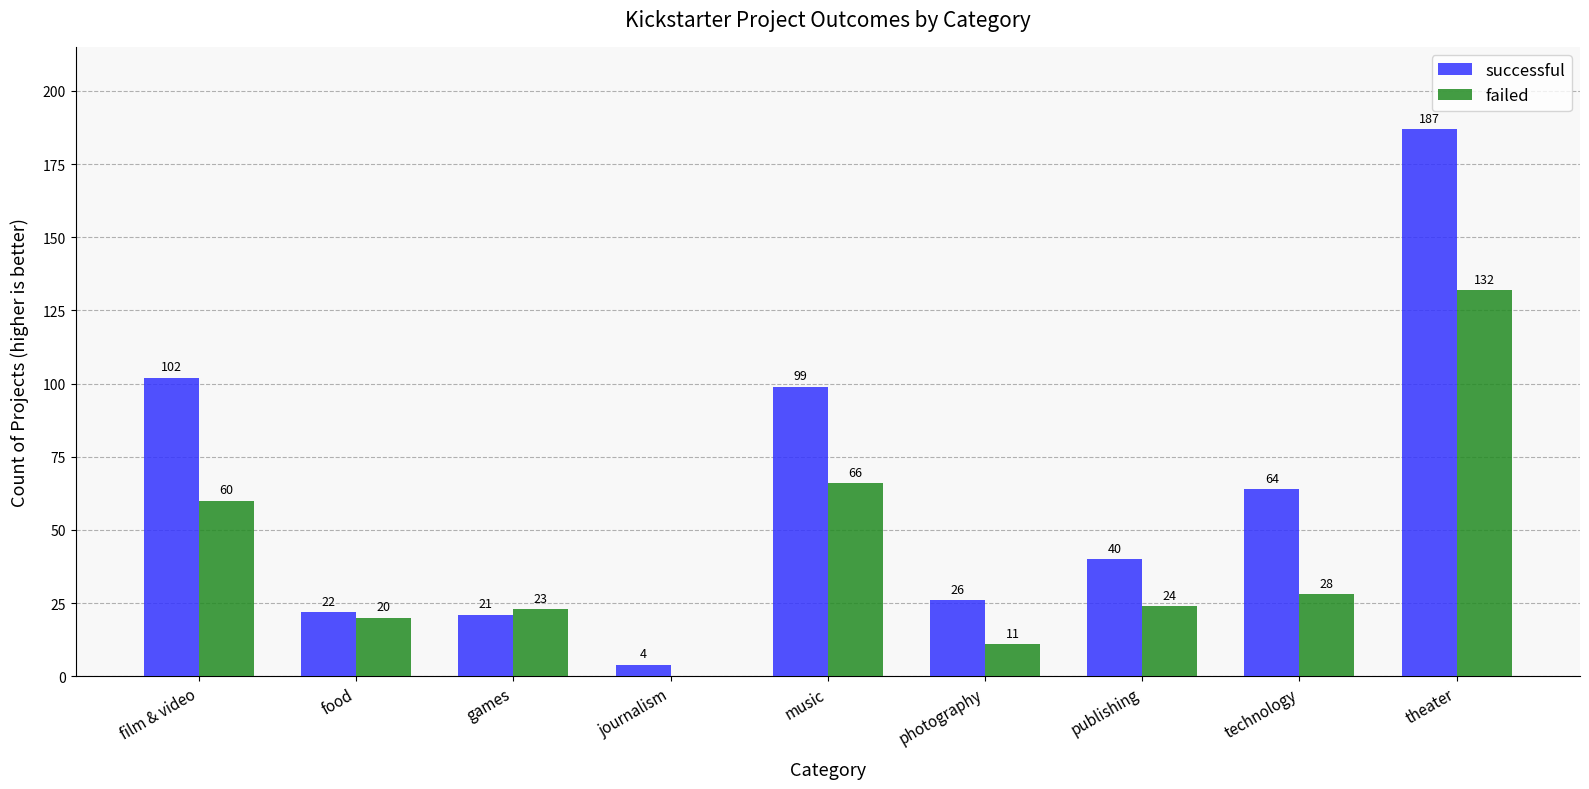

How many data points does each series have?

9